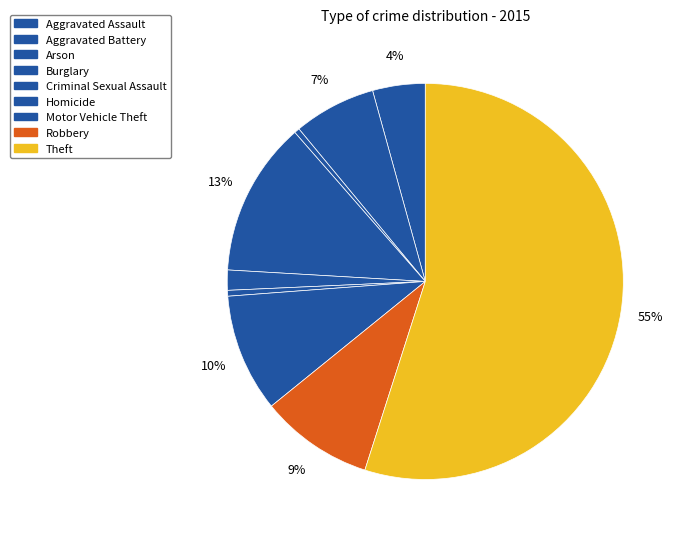

What is the largest slice in the pie chart?

Theft